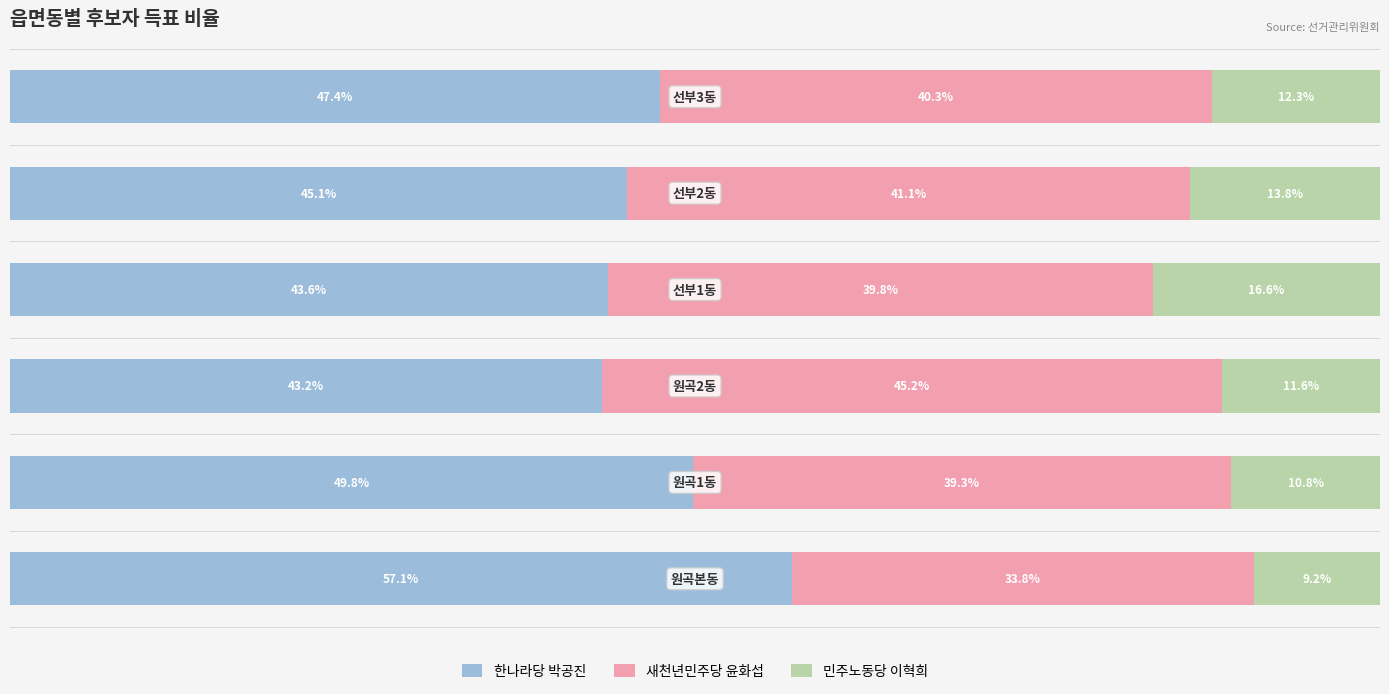

What are all the series names shown in the legend?

한나라당 박공진, 새천년민주당 윤화섭, 민주노동당 이혁희